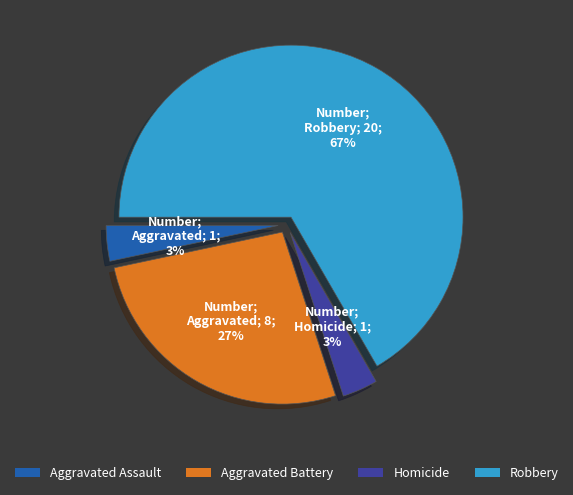

To the nearest percent, what is the average slice percentage?

25%